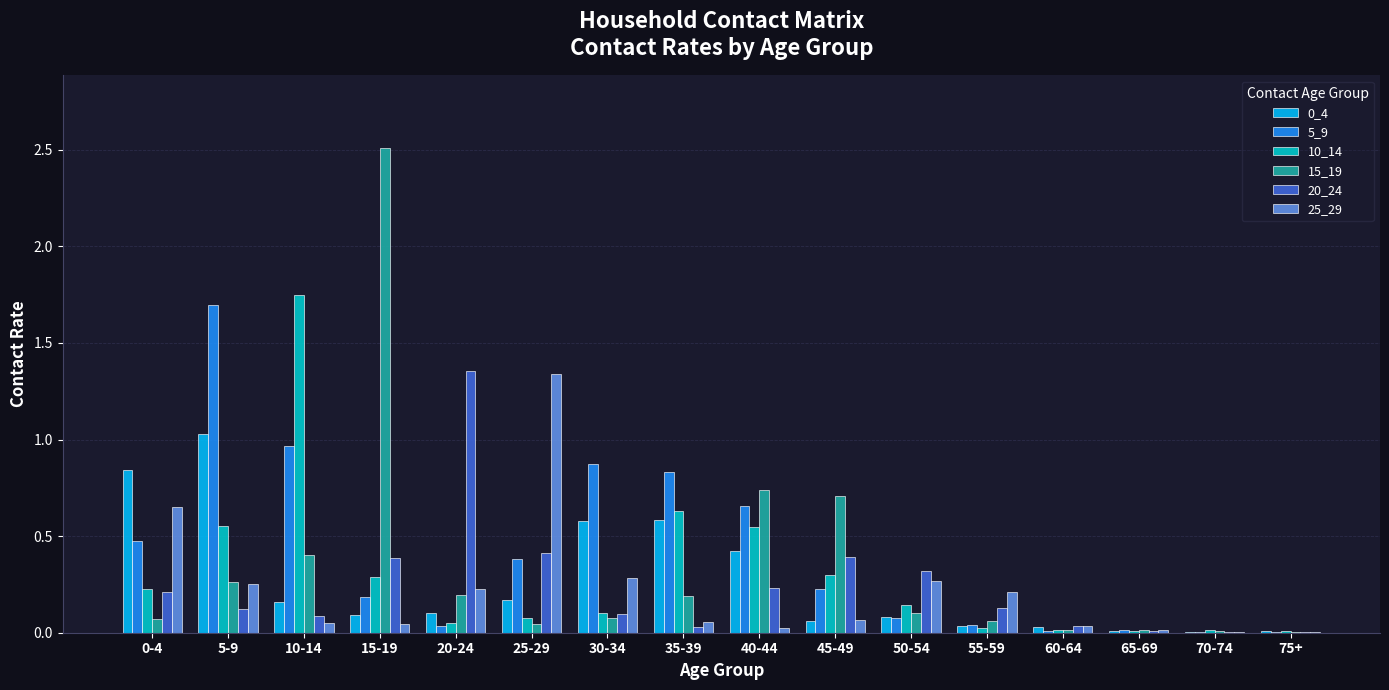

What is the sum of all 10_14 values?

4.7